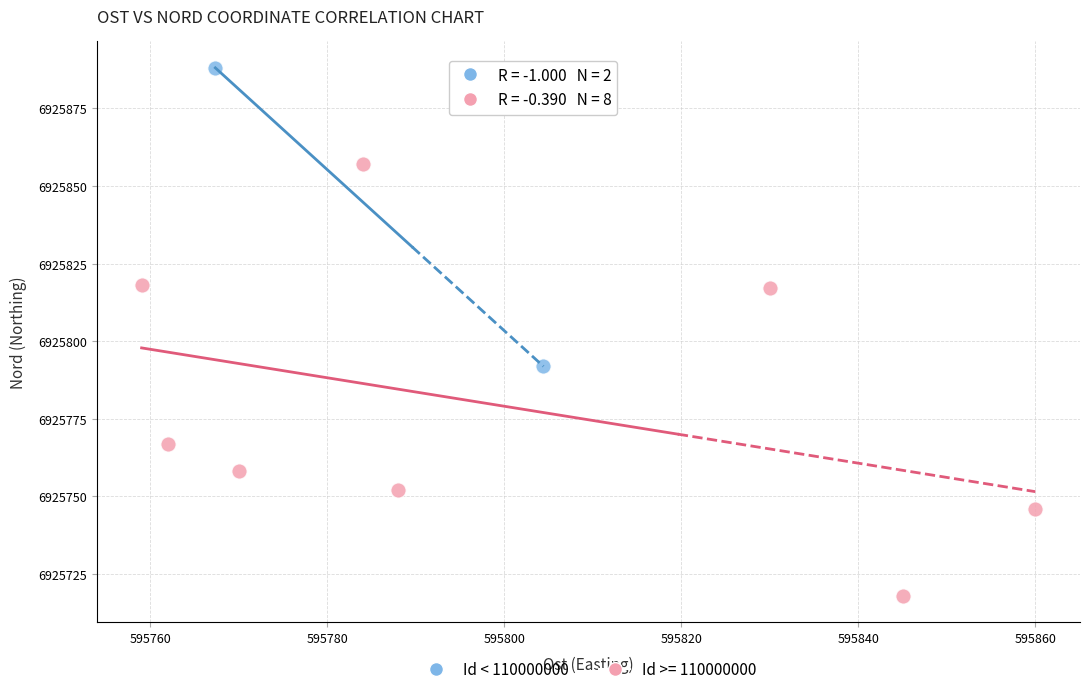

What are all the series names shown in the legend?

Id < 110000000, Id >= 110000000